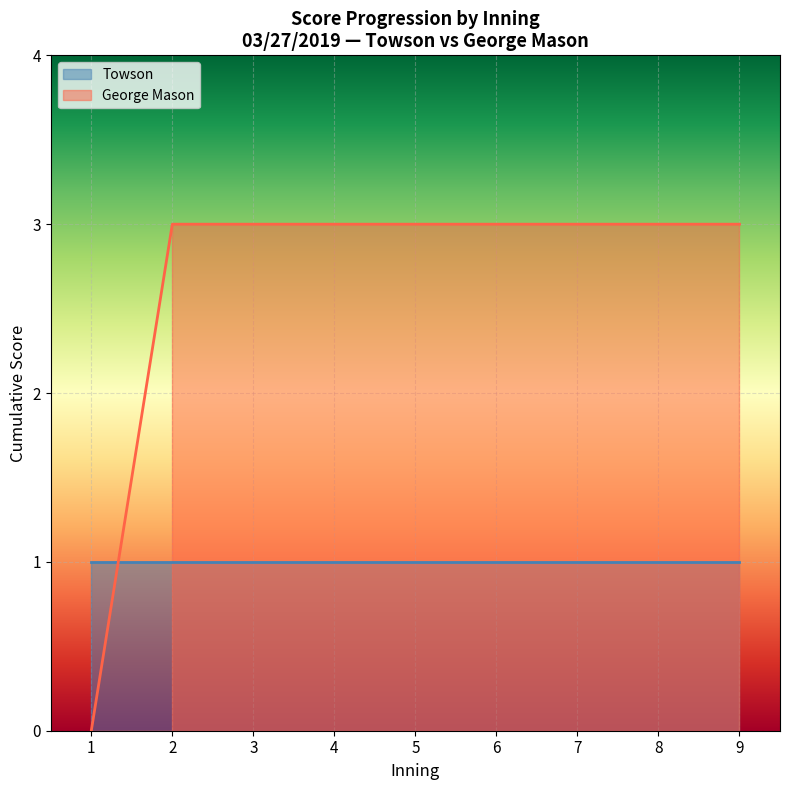

Does the chart display data point markers on the line(s)?

No